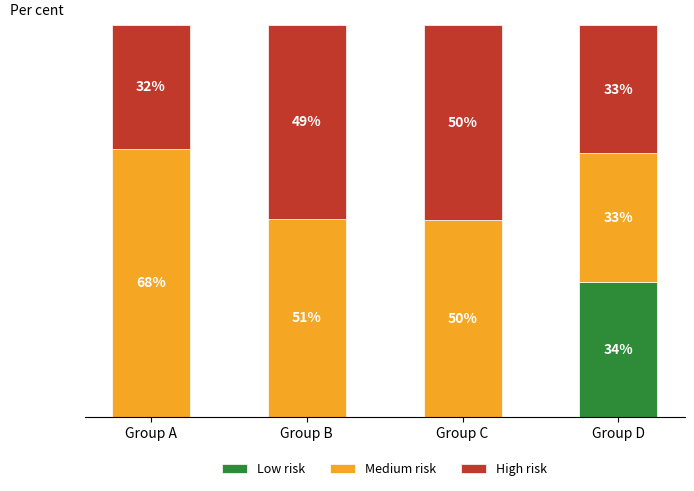

What is the difference between the High risk values at Group C and Group B?

0.4